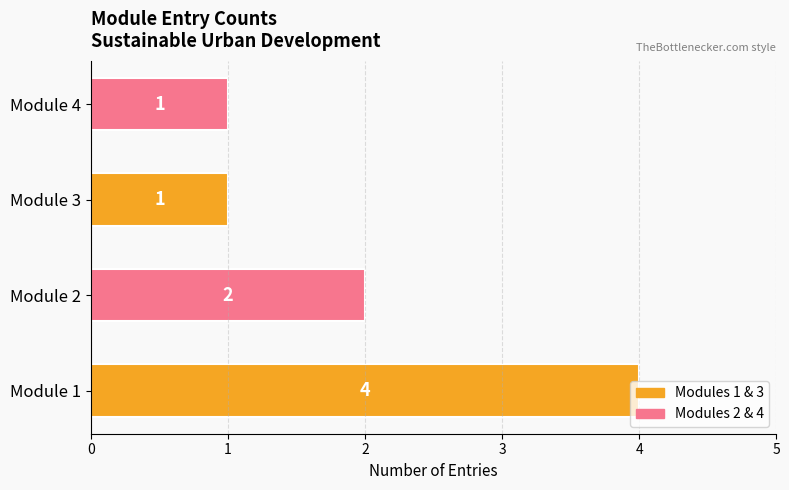

How many values are below 2?

2